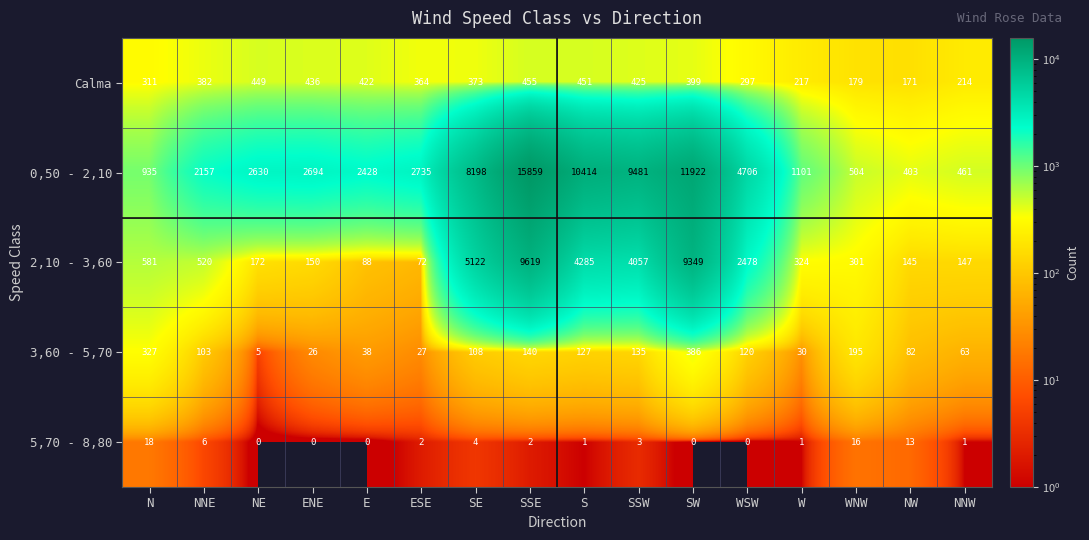

The 0,50 - 2,10 series shows 1701 at ENE. True or false?

False